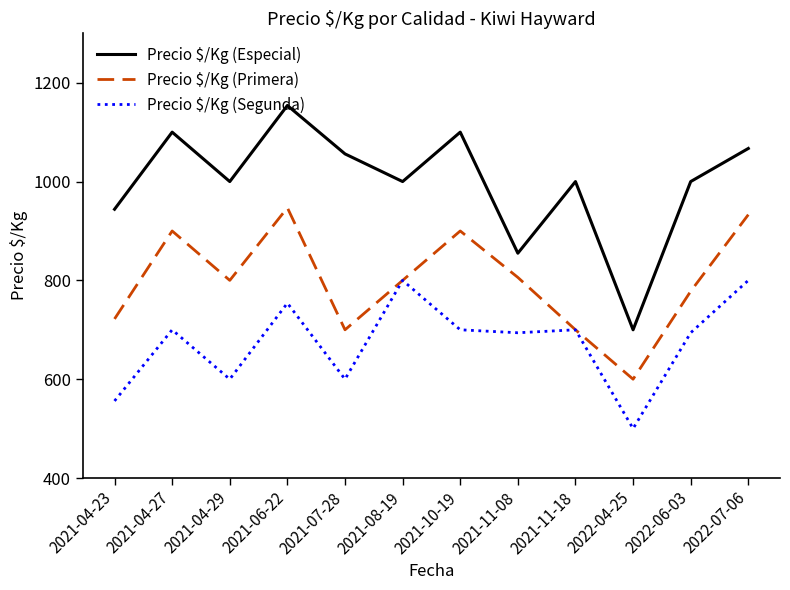

The value of Precio $/Kg (Especial) at 2021-08-19 is 1000. True or false?

True